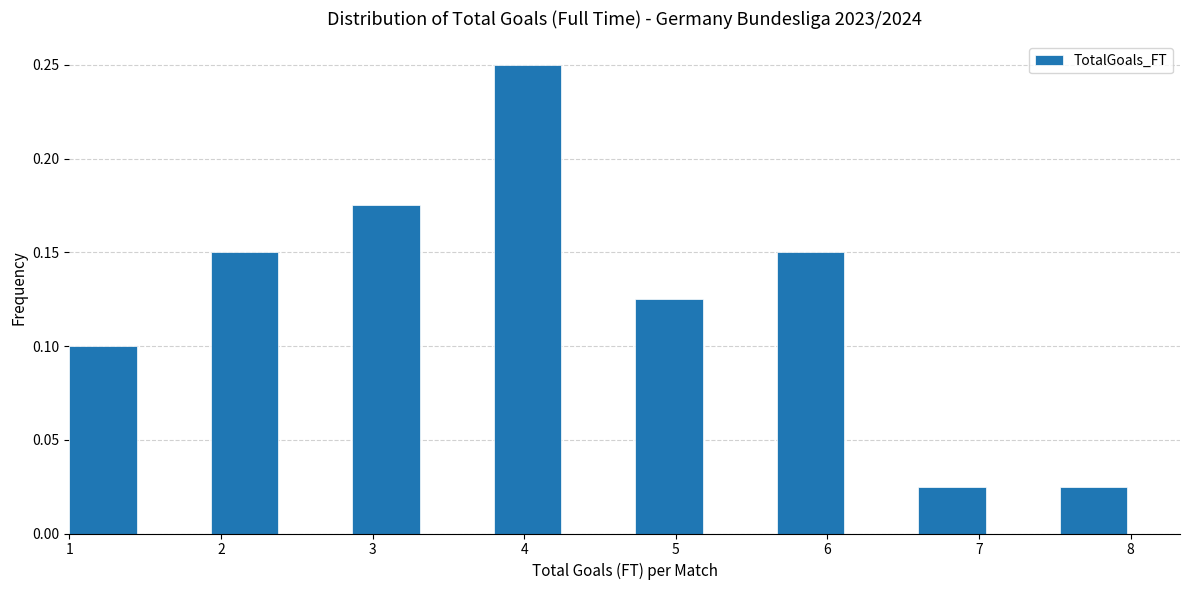

Reading left to right, transcribe this chart: for each bar, give the range it covers on the x-axis and its height. Neither the bar edges nor the heights are printed on the chart, so give them approximately, as read against the axes.

1.0 to 1.5: 0.100
1.5 to 1.9: 0
1.9 to 2.4: 0.150
2.4 to 2.9: 0
2.9 to 3.3: 0.175
3.3 to 3.8: 0
3.8 to 4.3: 0.250
4.3 to 4.7: 0
4.7 to 5.2: 0.125
5.2 to 5.7: 0
5.7 to 6.1: 0.150
6.1 to 6.6: 0
6.6 to 7.1: 0.025
7.1 to 7.5: 0
7.5 to 8.0: 0.025